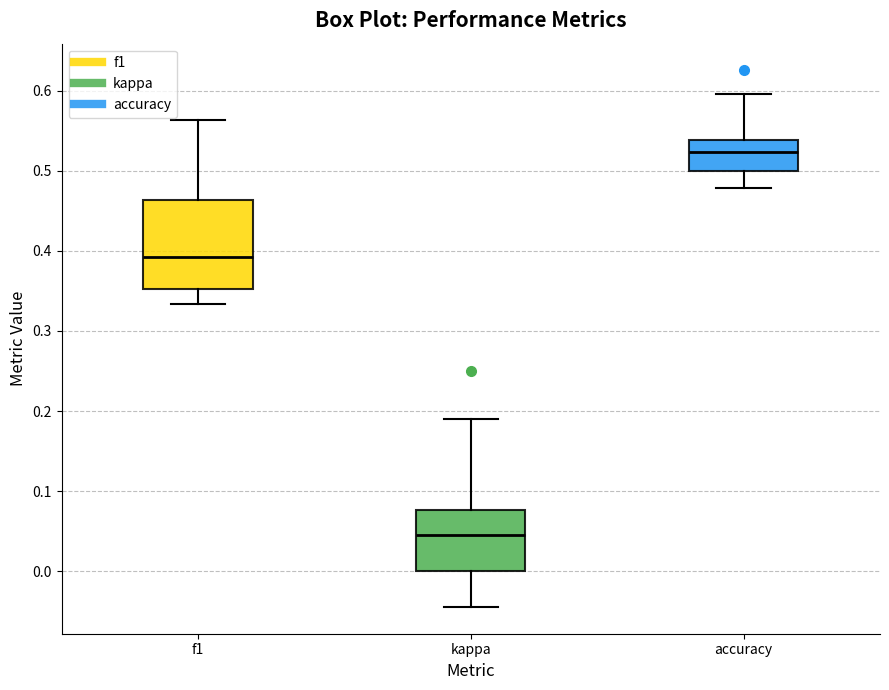

Which box has the lowest median line?

kappa